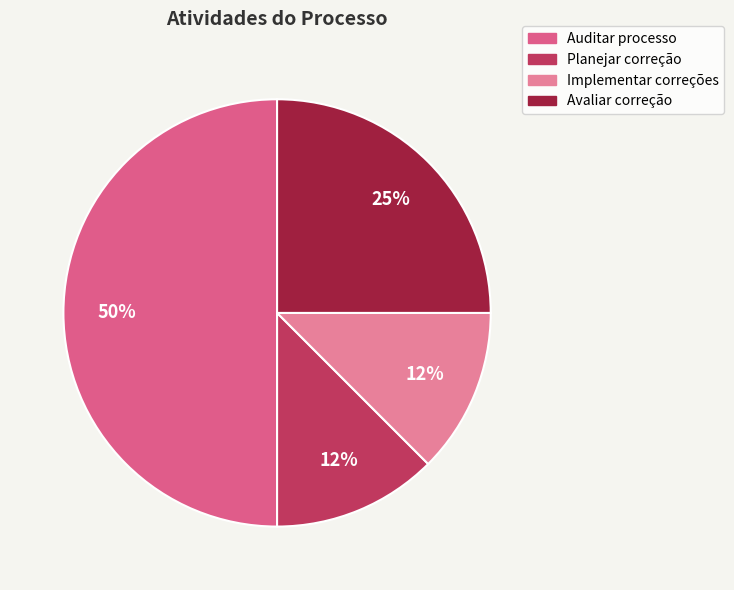

Which slice is the largest?

Auditar processo